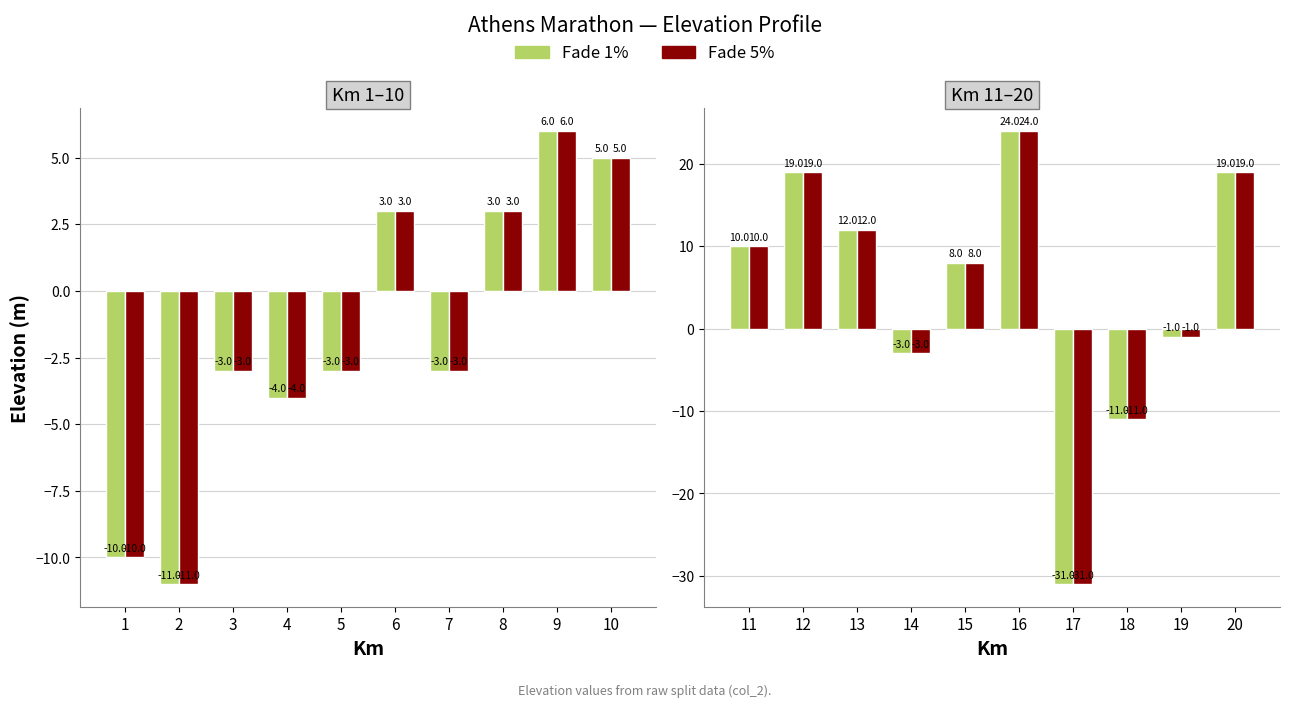

What is the value of the Fade 1% bar at the 6th from the left?

24